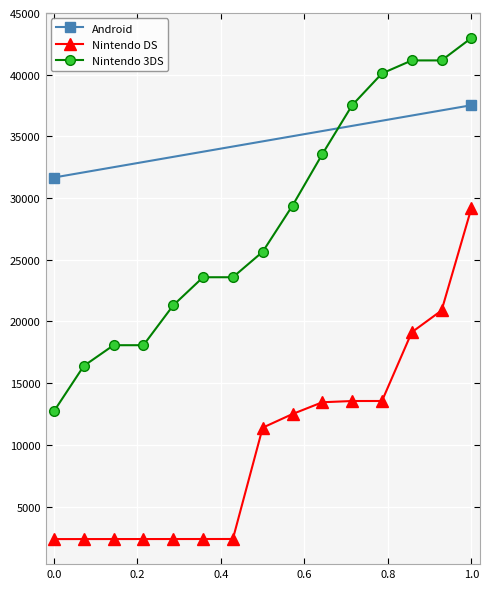

What is the minimum value for Nintendo 3DS?

12725